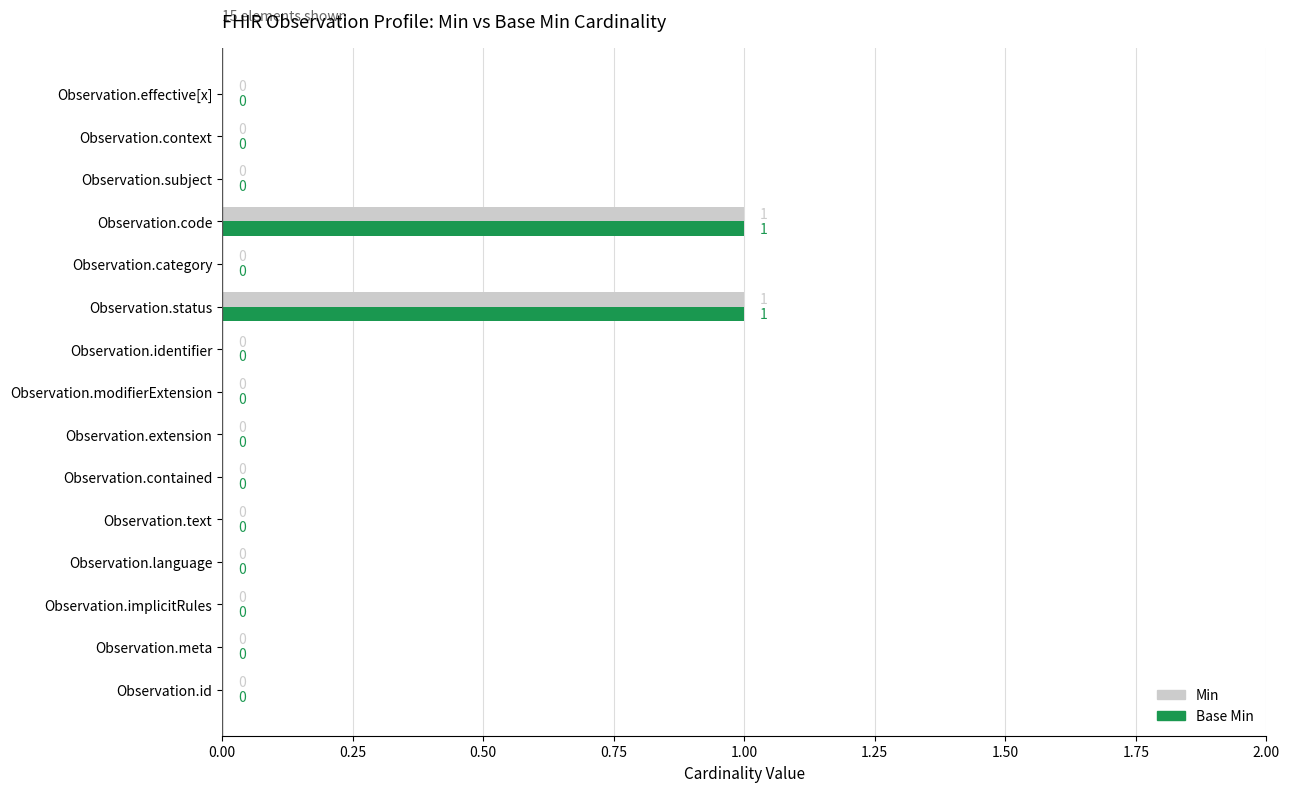

How many Min values are between 0 and 1?

15